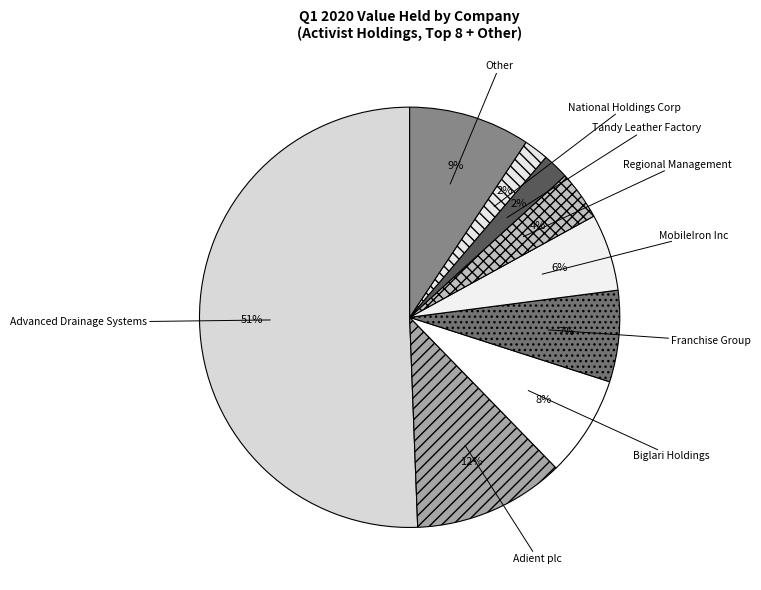

What is the ratio of the value at Biglari Holdings to the value at Franchise Group?

1.1